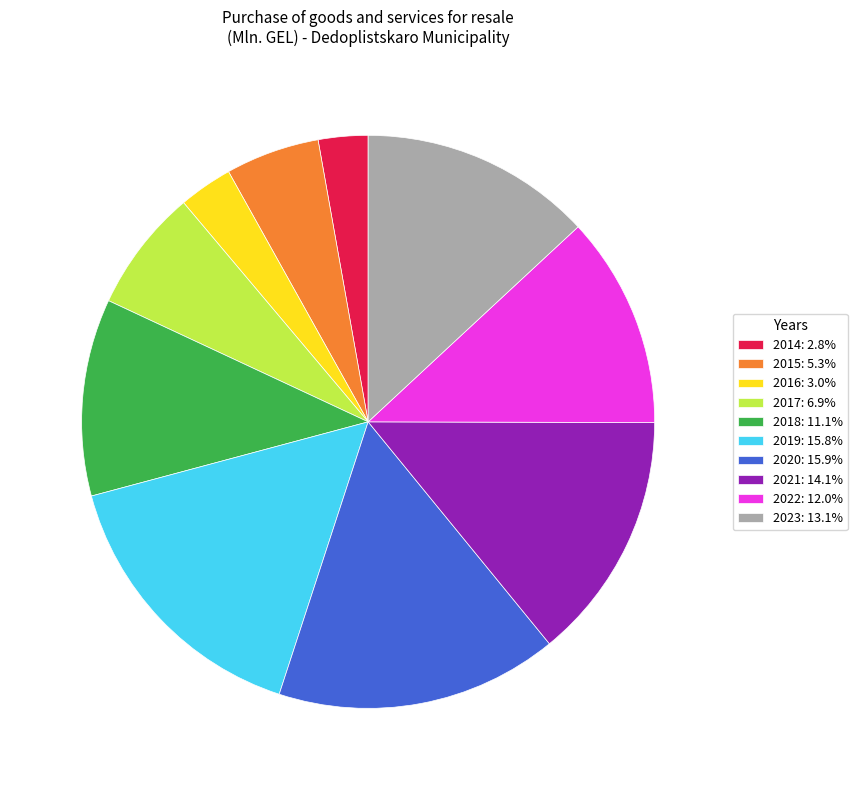

What is the ratio of the value at 2014: 2.8% to the value at 2016: 3.0%?

0.9